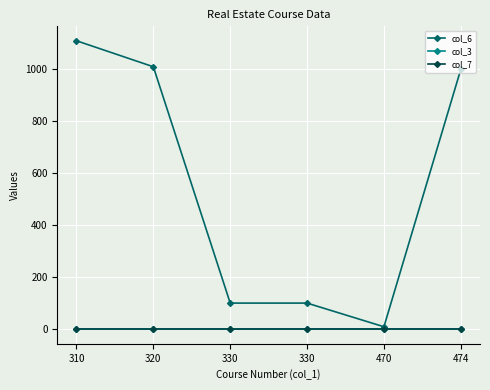

What are all the series names shown in the legend?

col_6, col_3, col_7